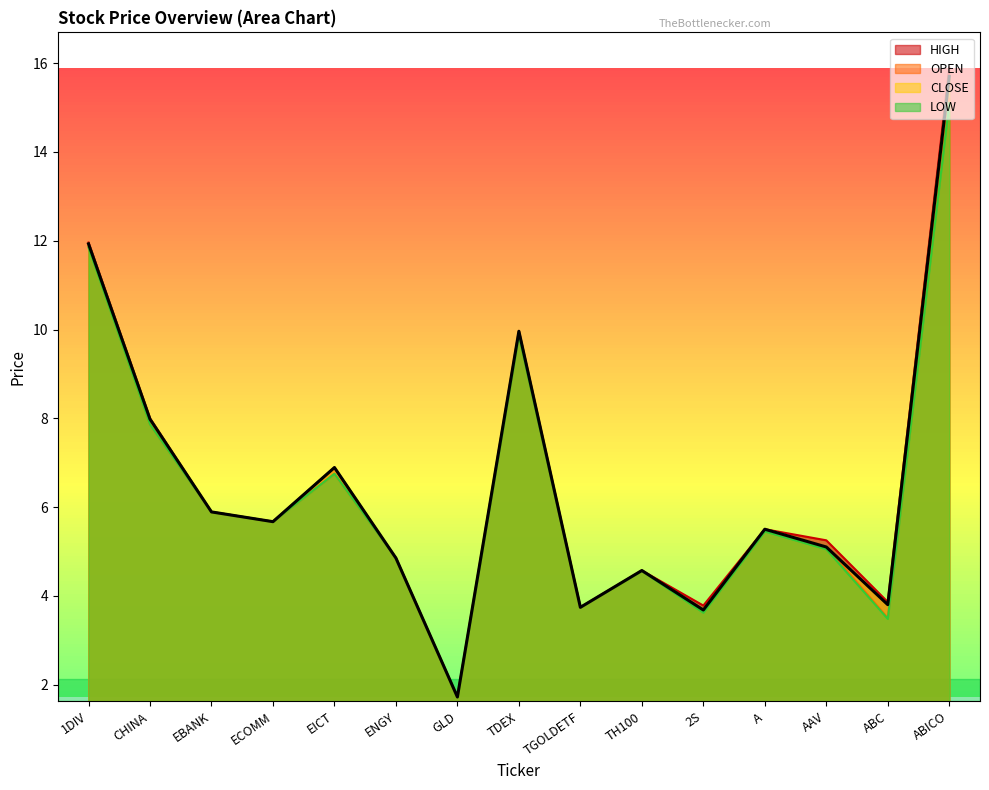

At how many categories does at least one series exceed 6?

5